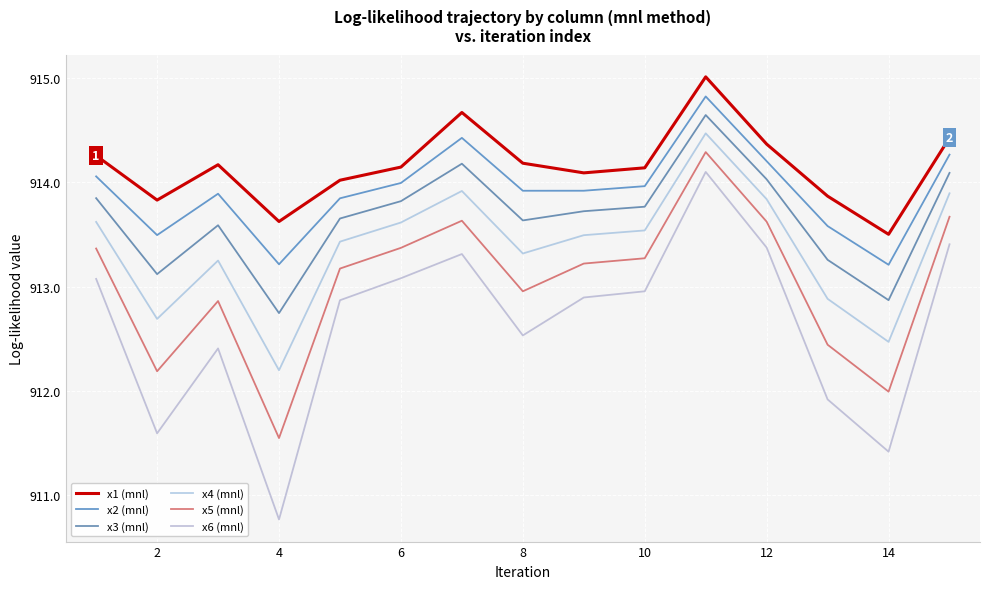

Does the chart have visible grid lines?

Yes